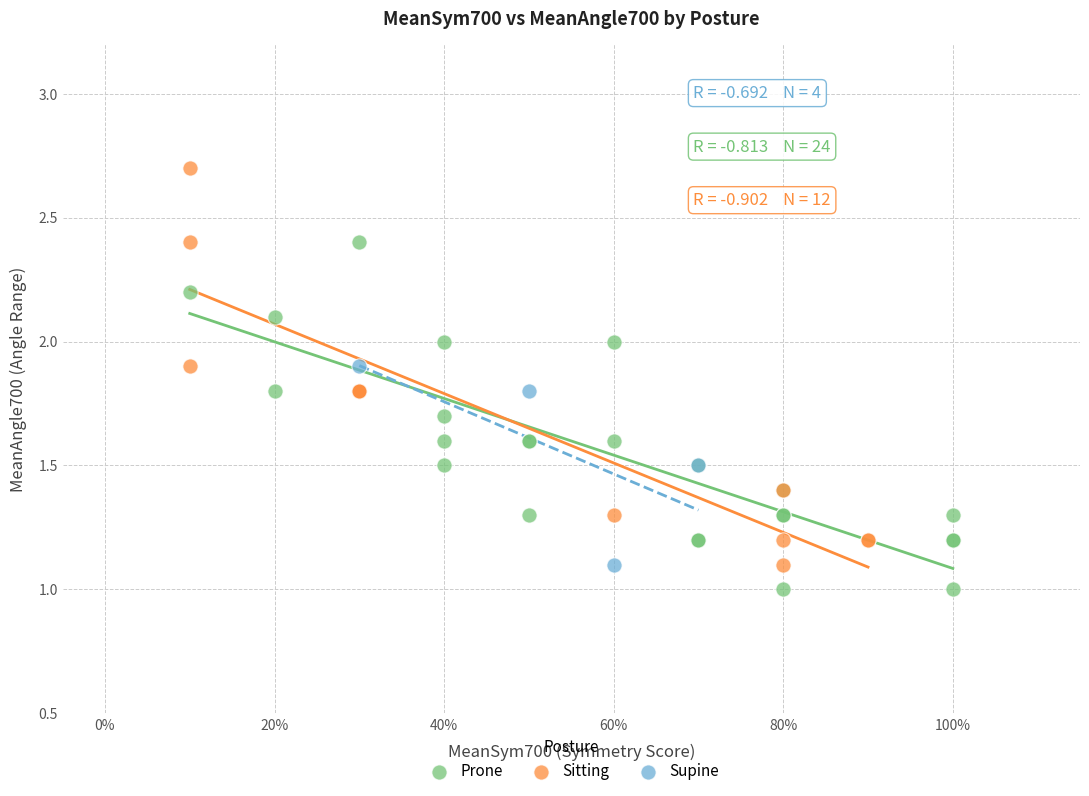

Which series has the largest Y range (max minus min)?

Sitting